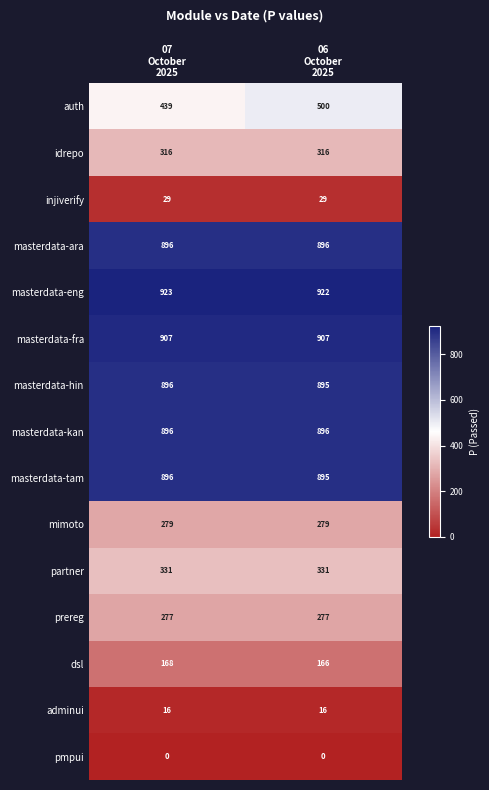

What is the greatest value displayed?

923